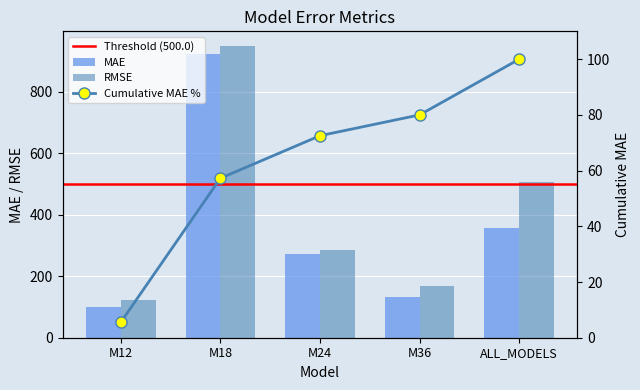

How many values in the MAE series are below 273?

2